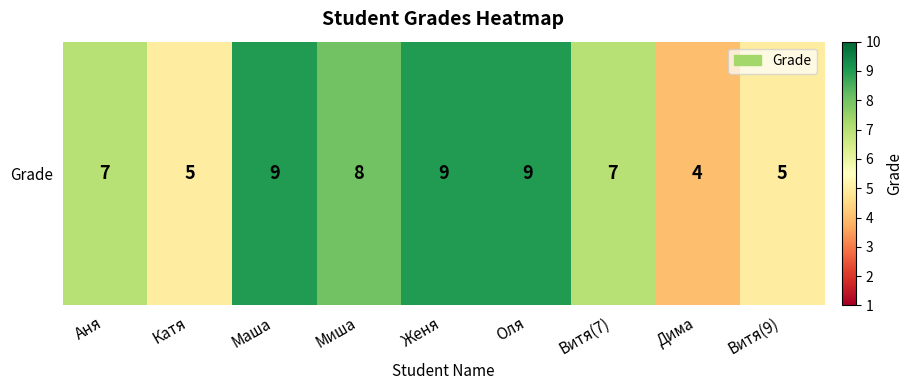

Where is the data nearest to the value 6?

Аня